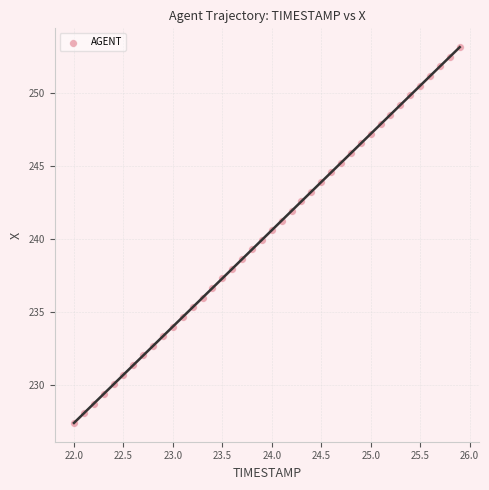

What is the range of Y values (max minus min)?

25.8